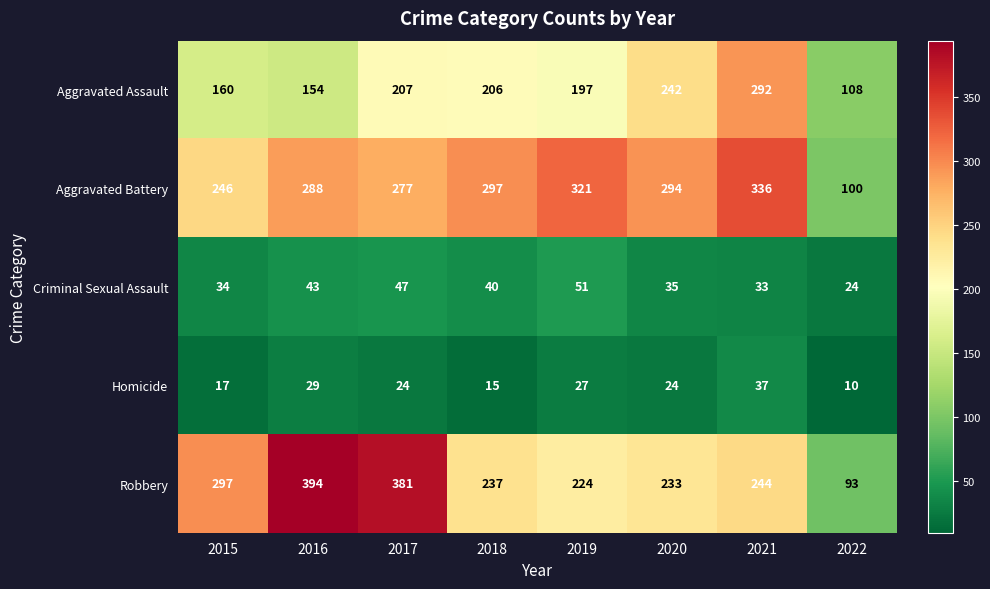

Which series changed the most between 2016 and 2020?

Robbery